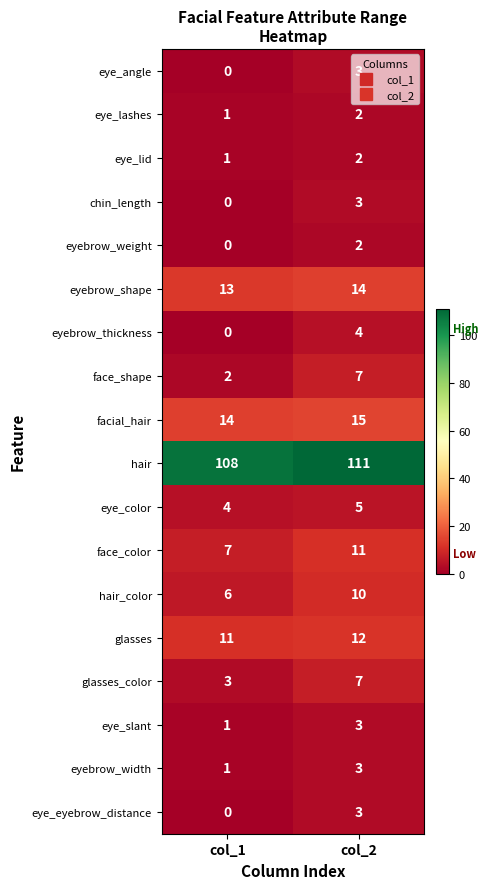

What is the difference between the eyebrow_thickness values at col_1 and col_2?

4